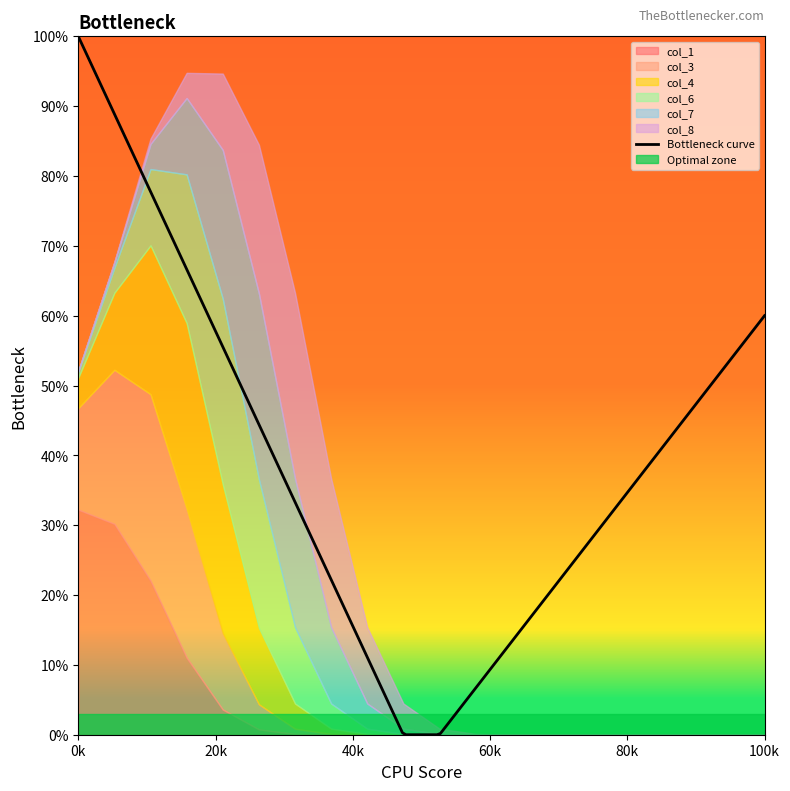

What is the maximum value shown in the chart?

1